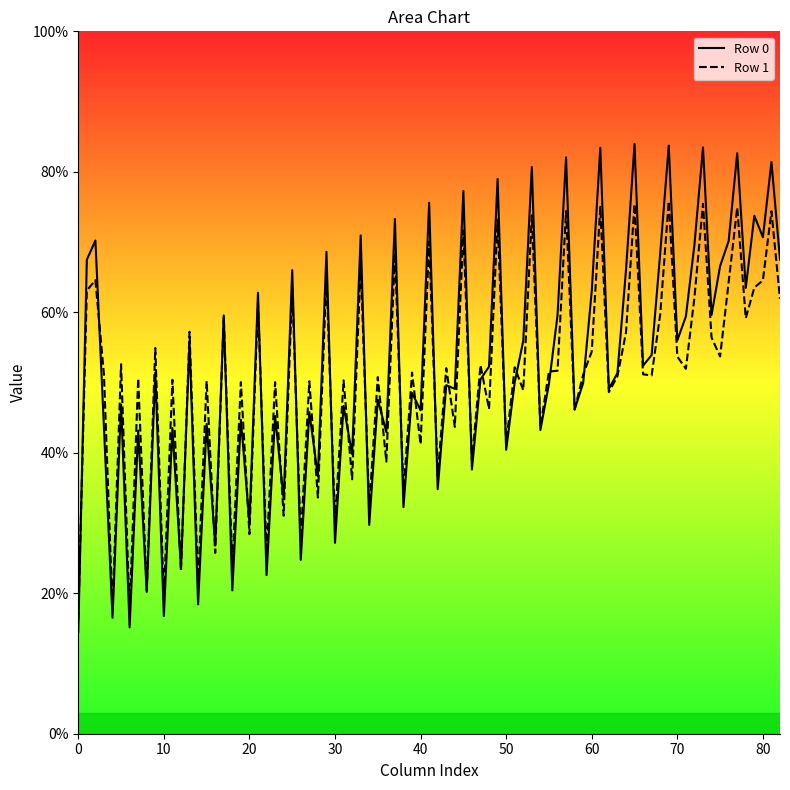

What is the total value across all series at 30?

57.2